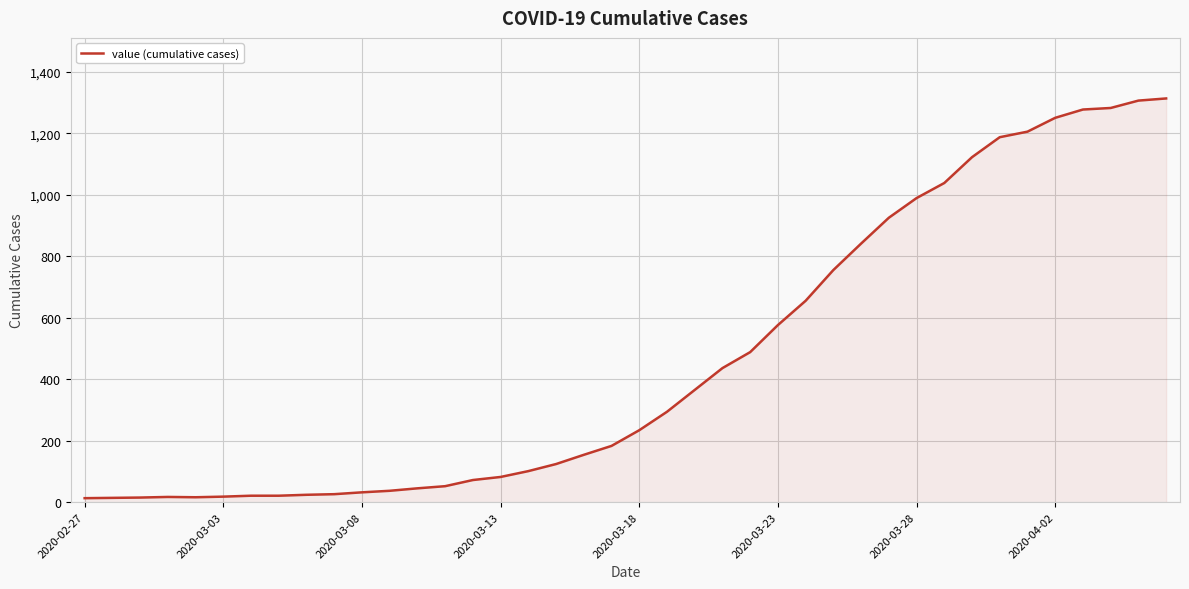

What is the difference between the maximum and minimum values?

1300